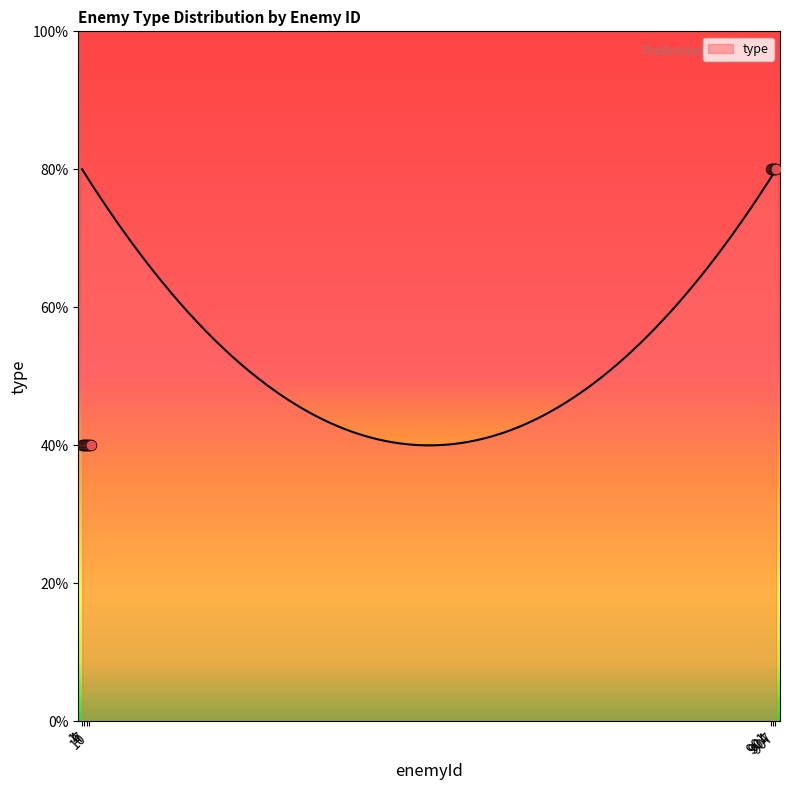

What is the ratio of the value at 5 to the value at 10?

1.0